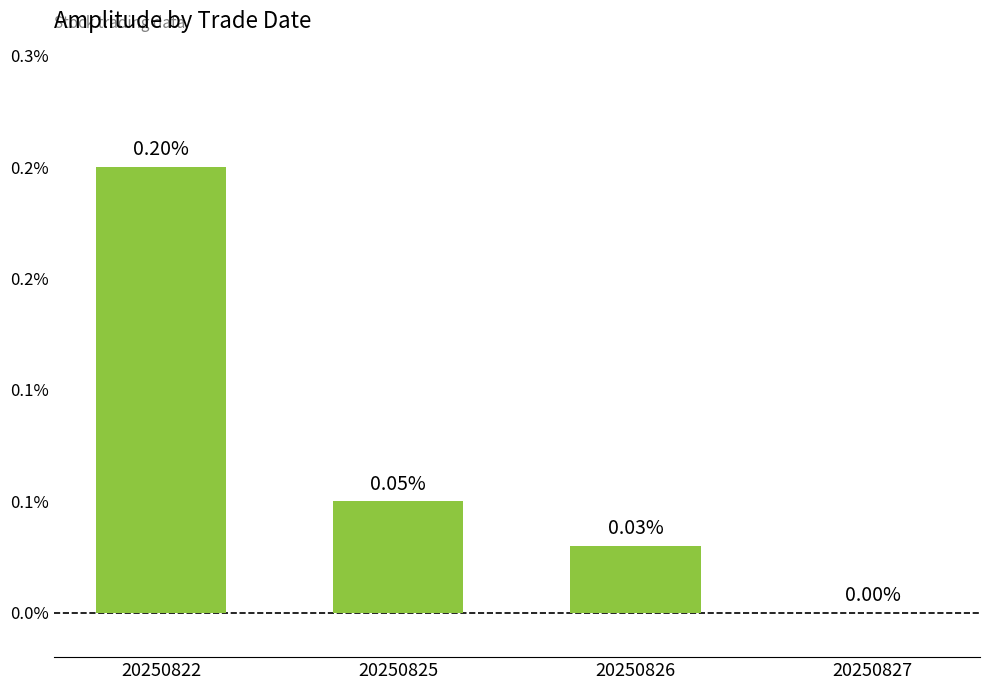

How many values exceed 0?

3